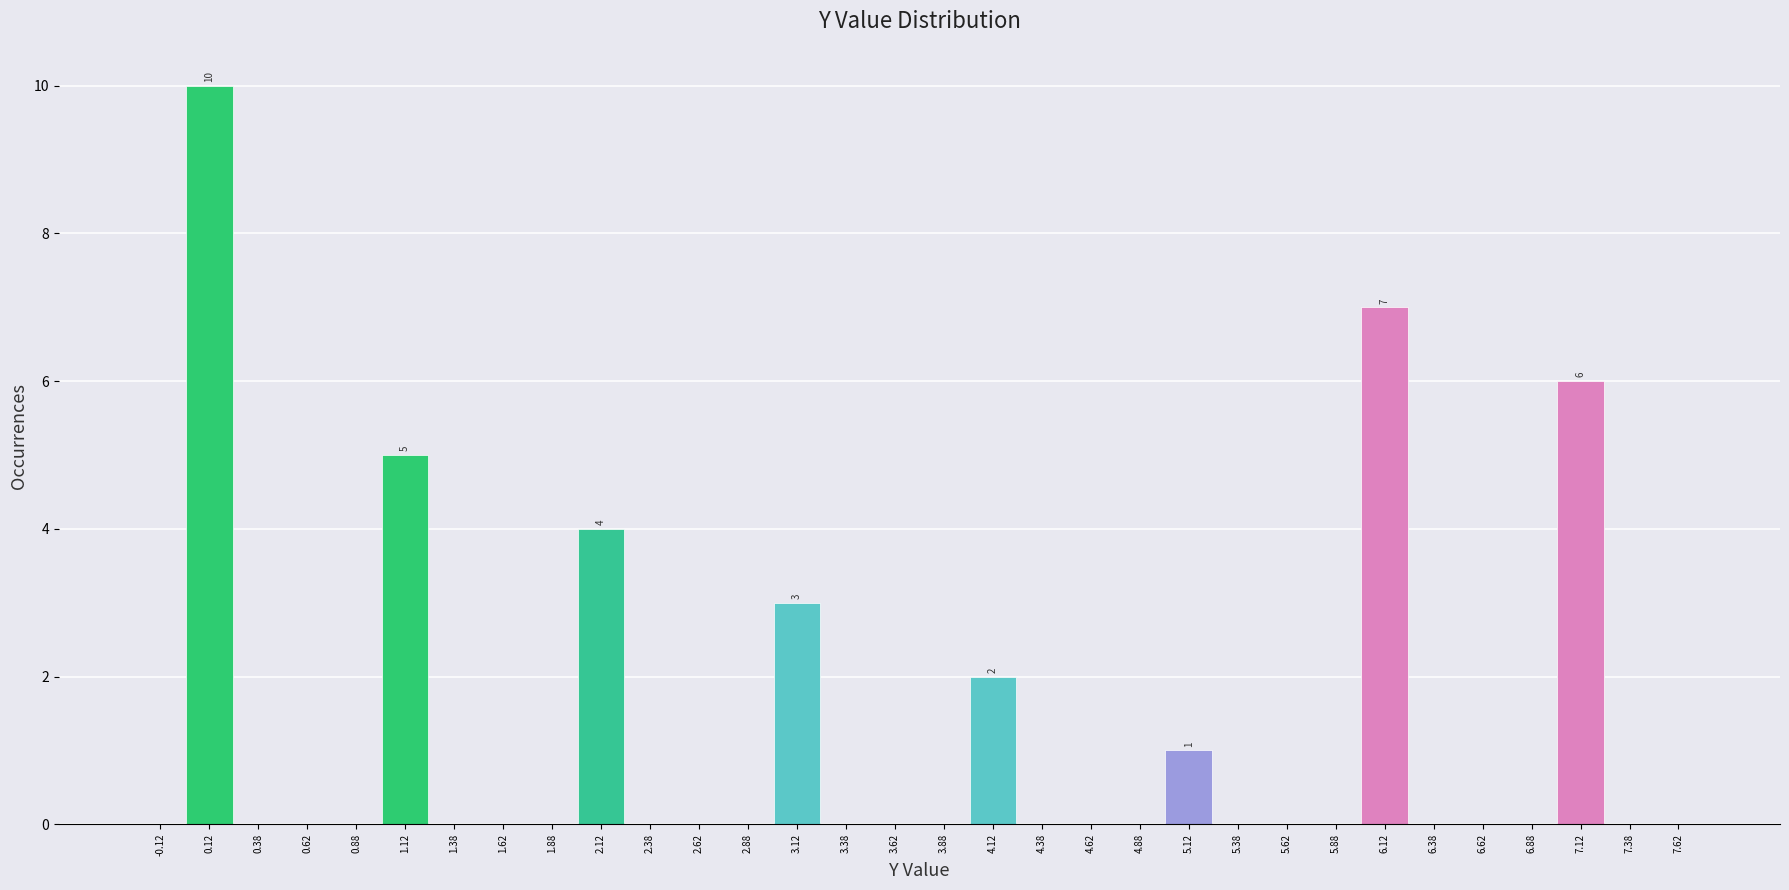

Which range on the x-axis has the tallest bar?

0.00 to 0.25